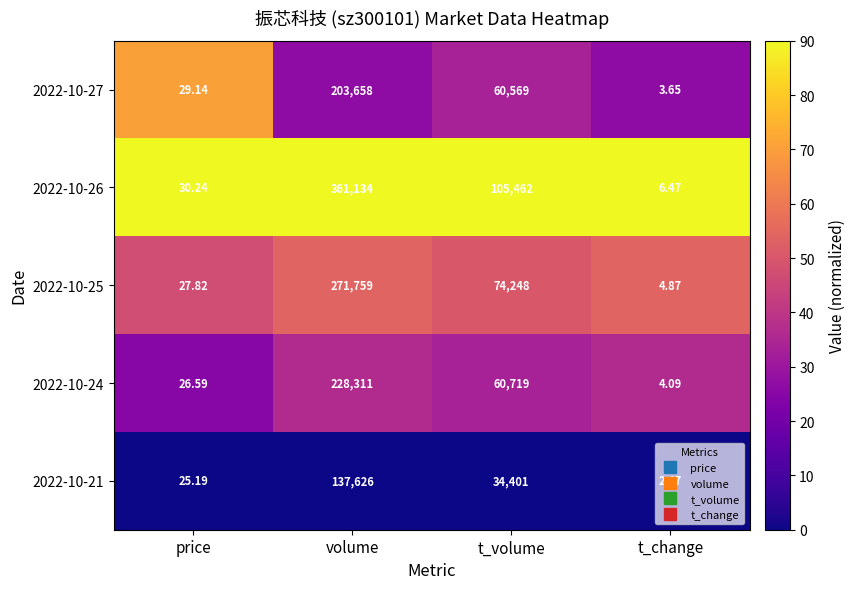

Which label corresponds to the largest value in the chart?

volume